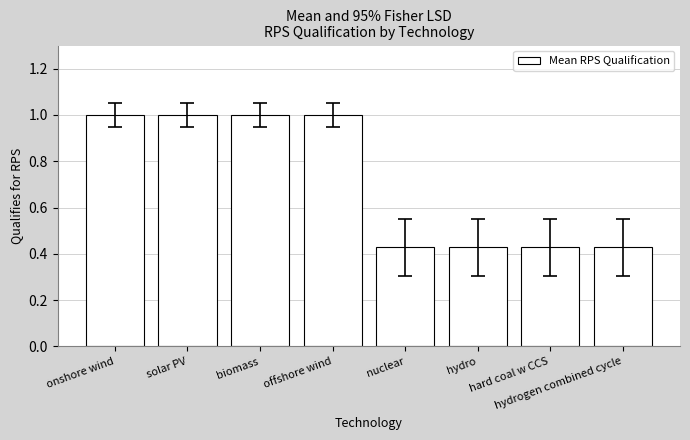

What is the maximum value shown in the chart?

1.0